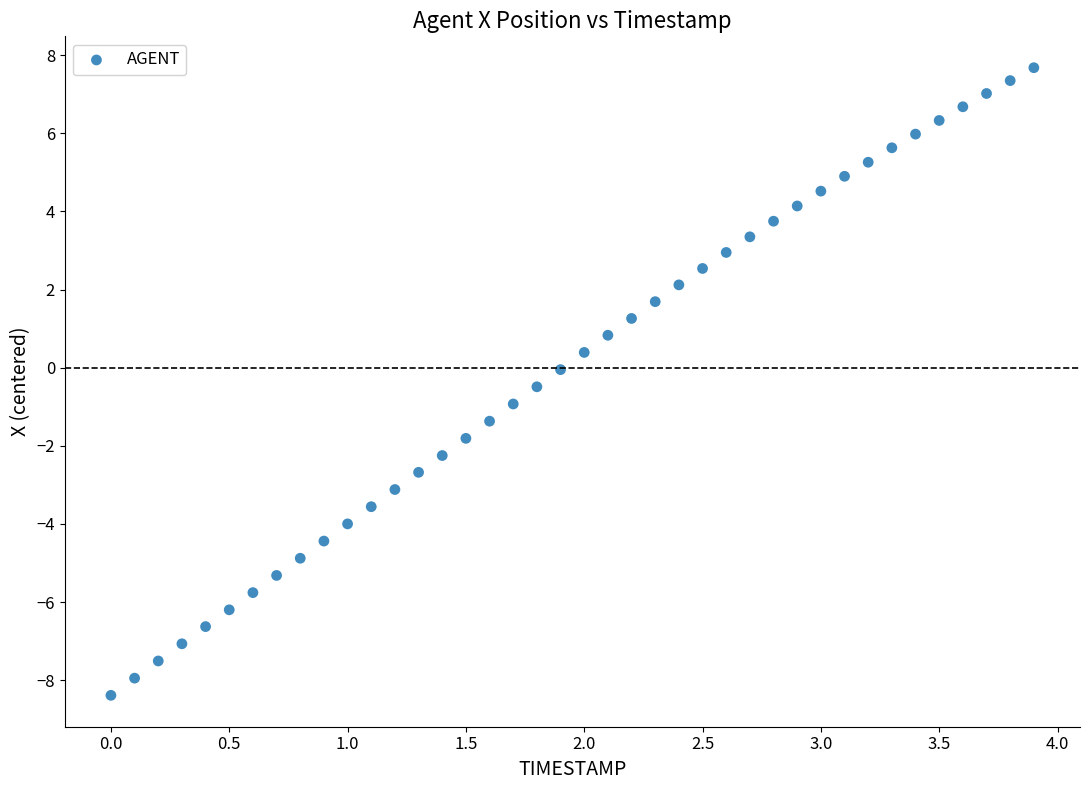

What is the range of X values (max minus min)?

3.9